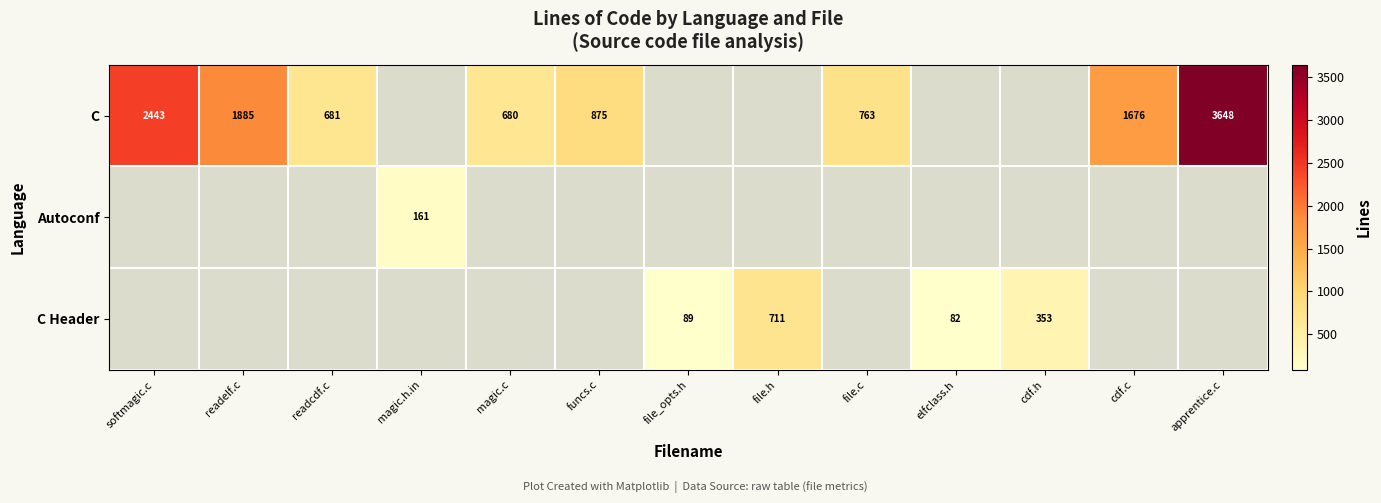

The value of C at readelf.c is 3105. True or false?

False